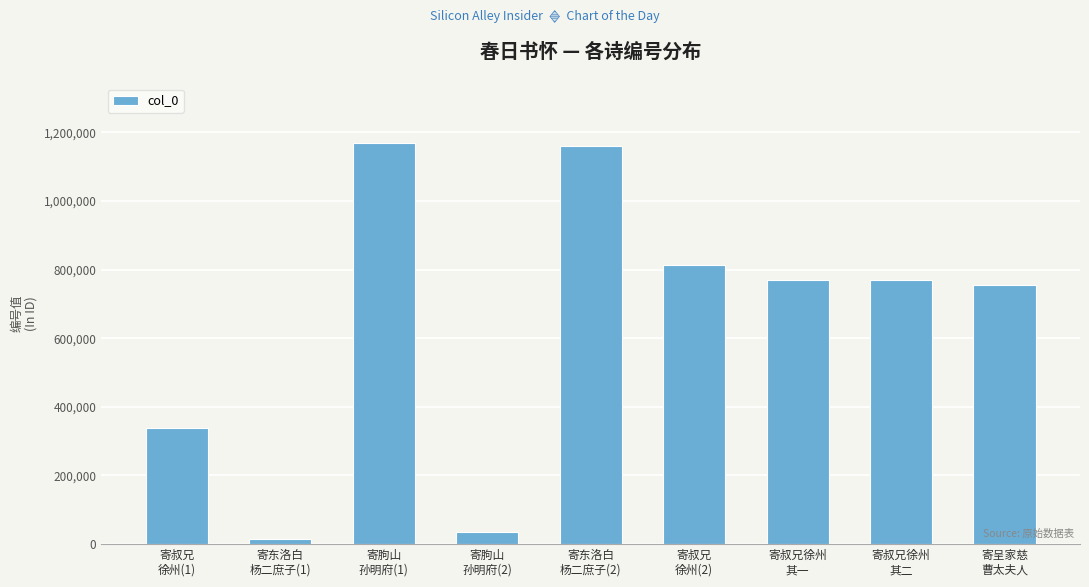

What is the greatest value displayed?

1167575